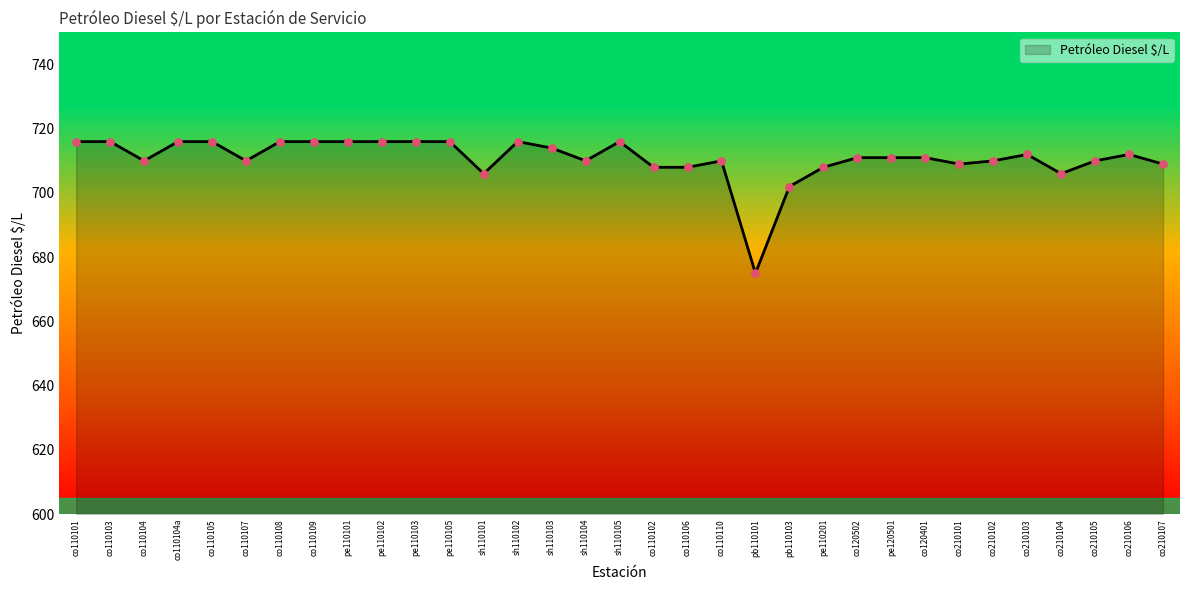

Approximately how many times larger is the value at co110107 compared to co110109?

1.0